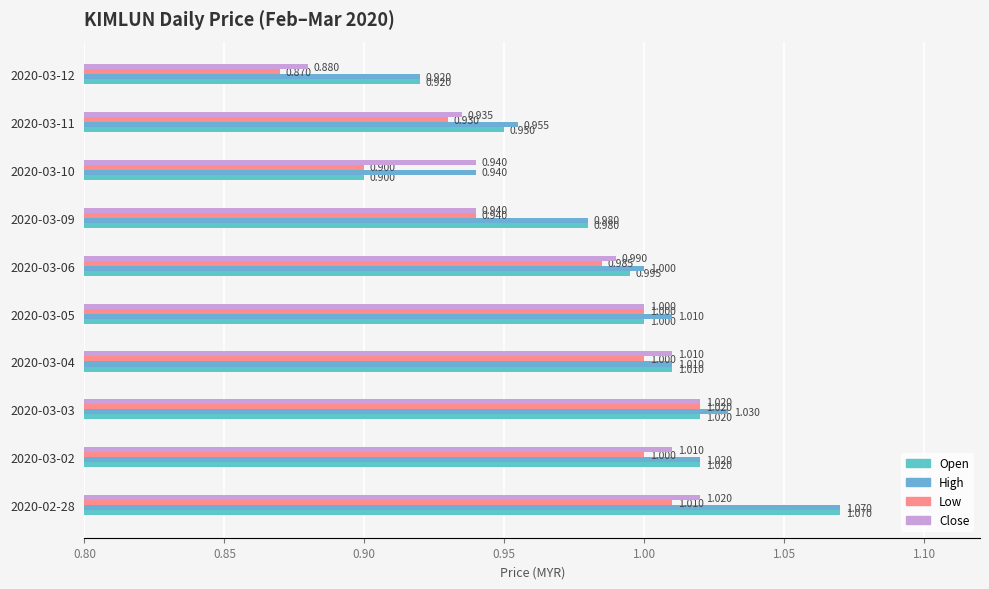

How many categories are shown in the chart?

10